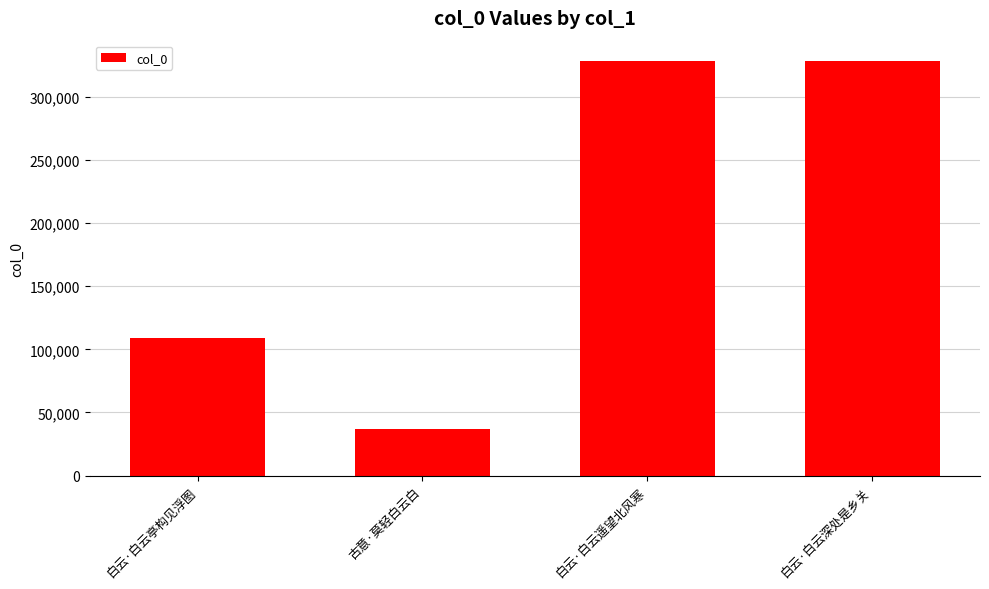

The value at 白云·白云遥望北风寒 is 327993. True or false?

True